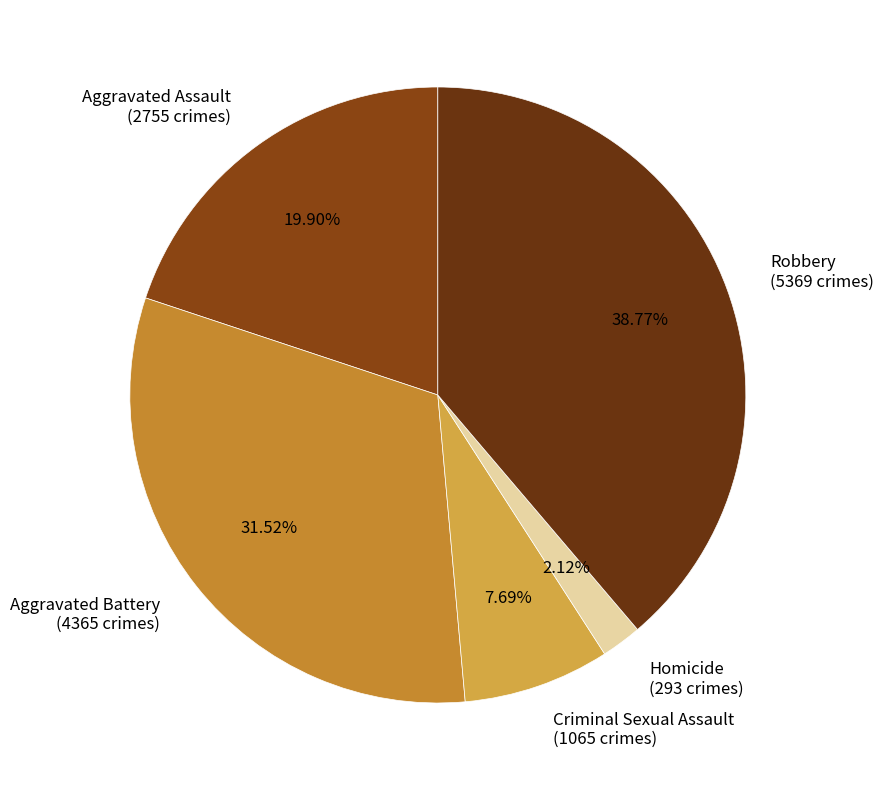

Do Aggravated Assault and Criminal Sexual Assault together represent more than half of the pie?

No